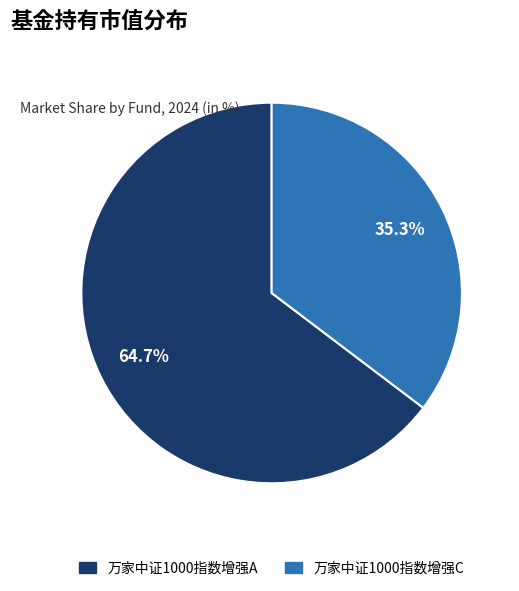

Rank the categories by value from highest to lowest.

万家中证1000指数增强A, 万家中证1000指数增强C